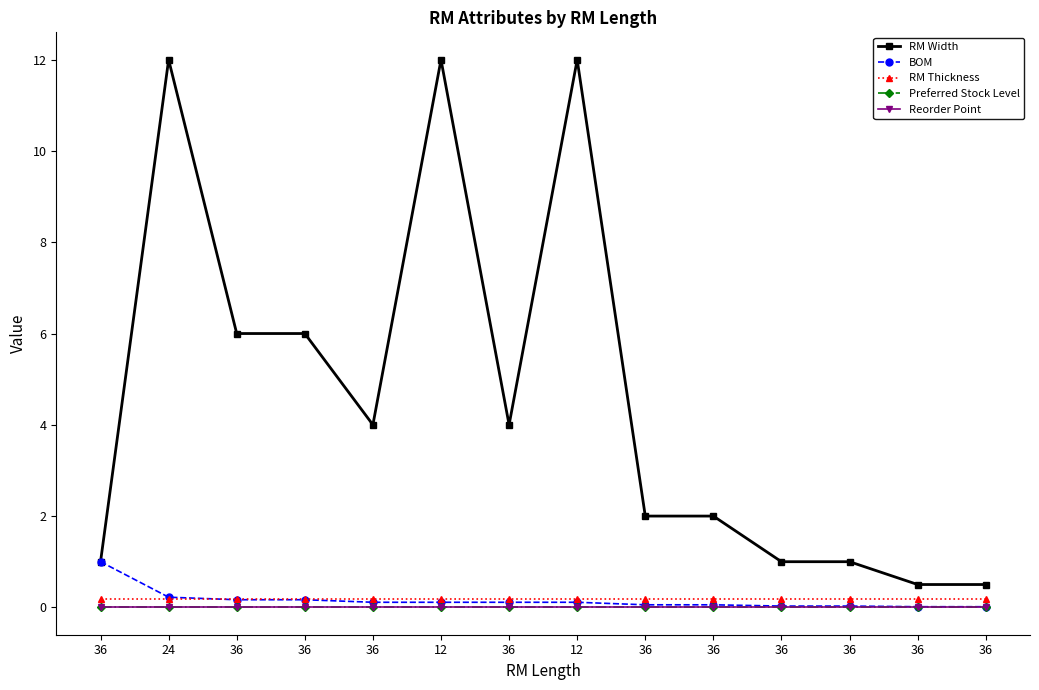

What is the lowest value of the RM Thickness series?

0.2